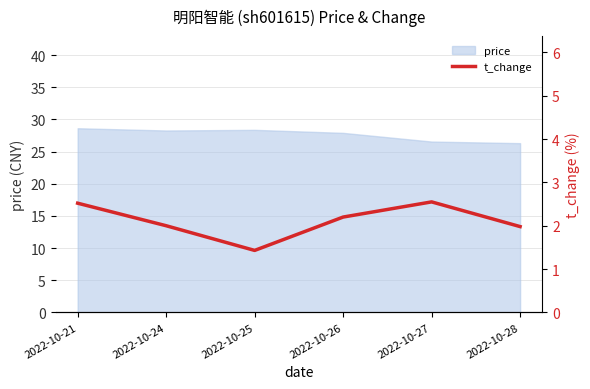

How many lines are shown in the chart?

1